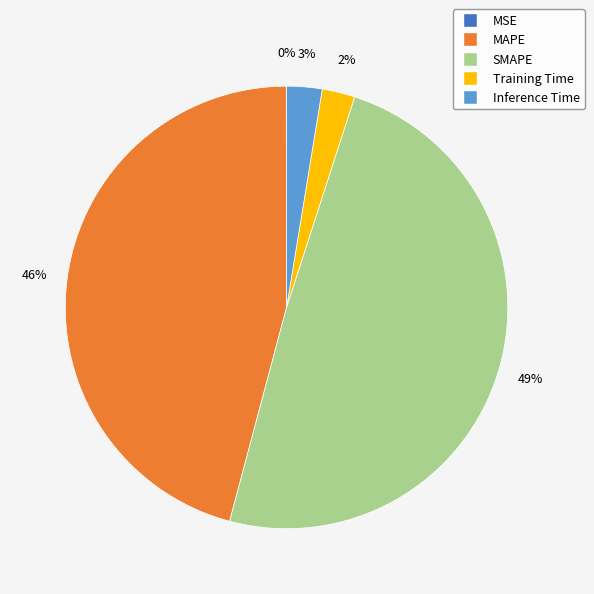

To the nearest percent, what is the average slice percentage?

20%